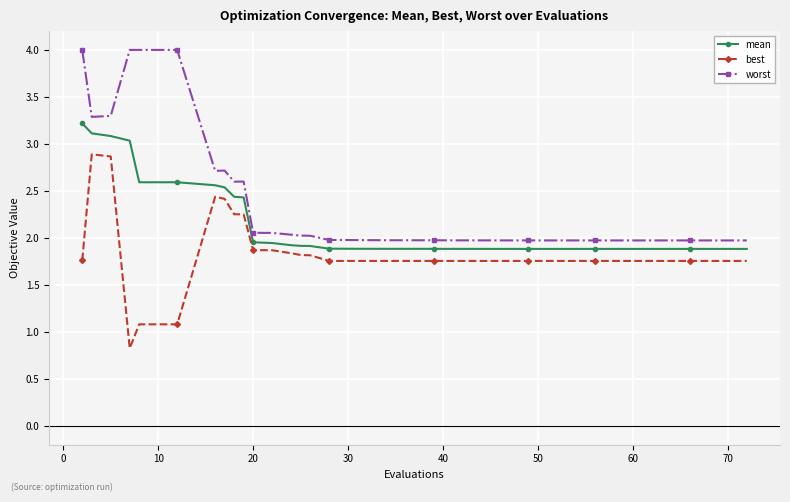

What is the sum of all mean values?

84.3